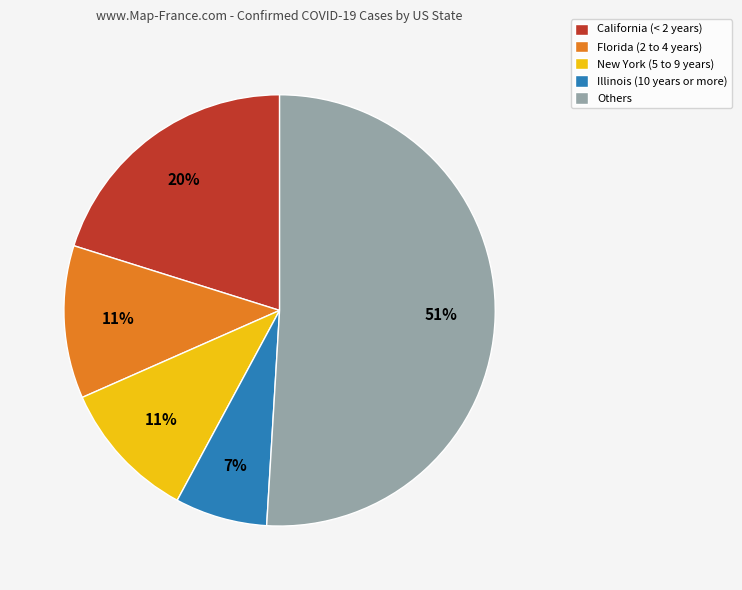

What is the smallest slice in the pie chart?

Illinois (10 years or more)